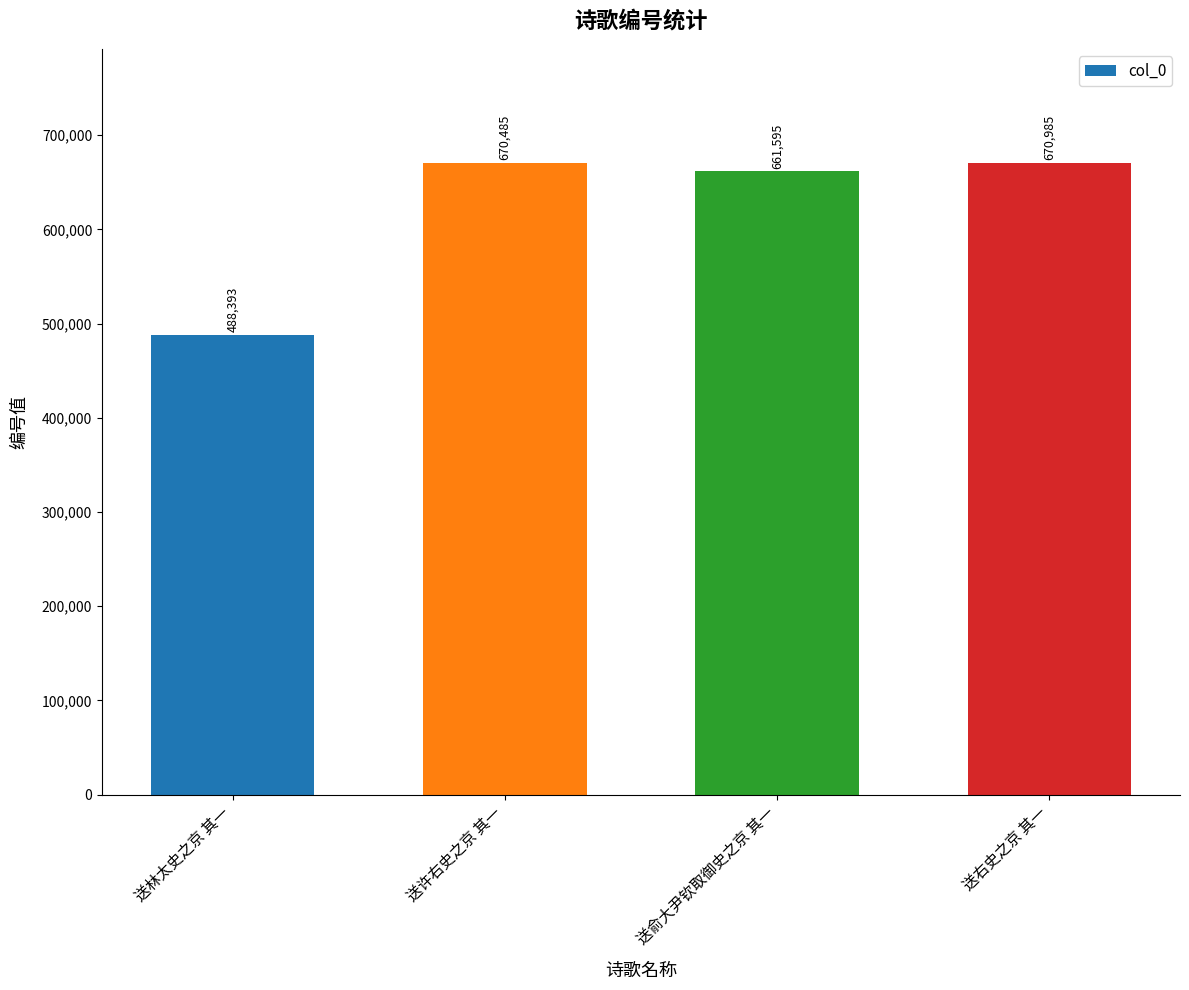

What is the minimum value shown in the chart?

488393